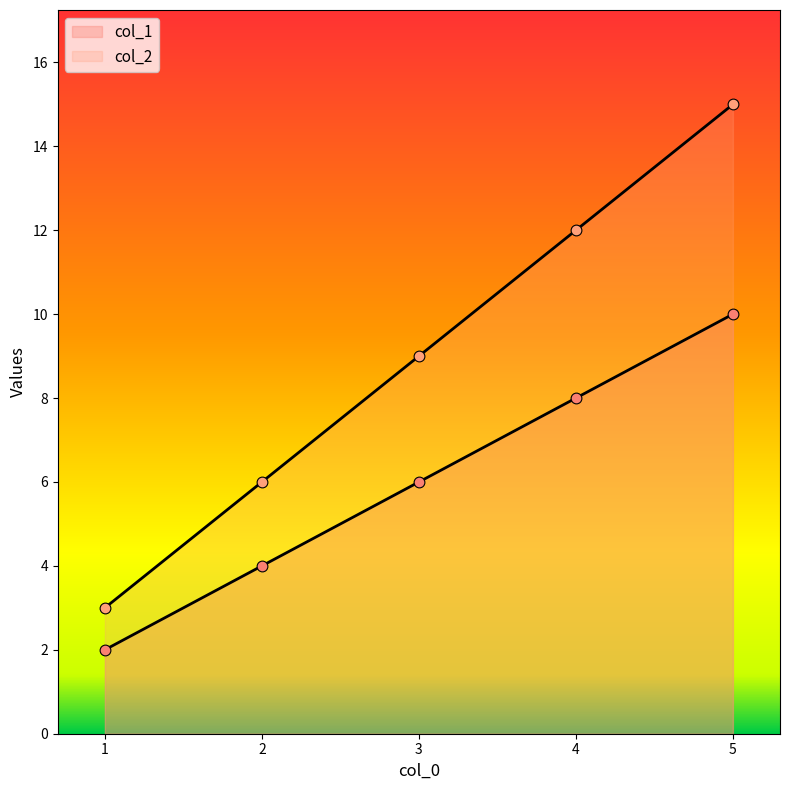

Which series has the widest spread of Y values?

col_2